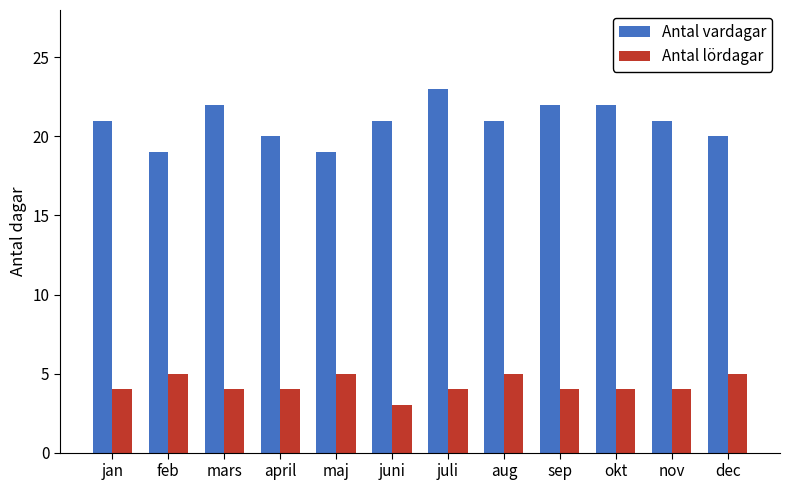

List the series in order of their overall mean, highest first.

Antal vardagar, Antal lördagar